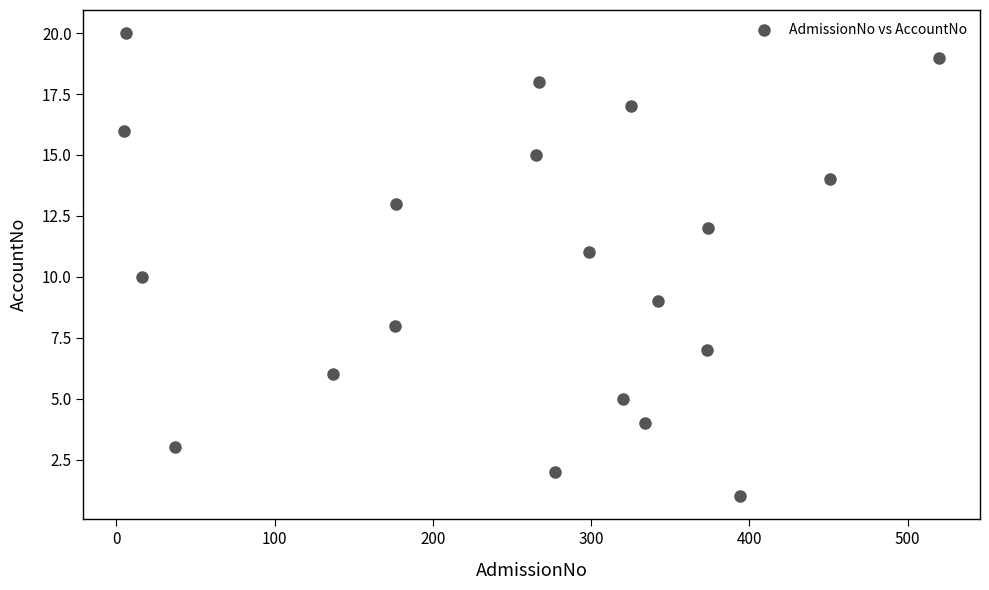

What is the range of X values (max minus min)?

515